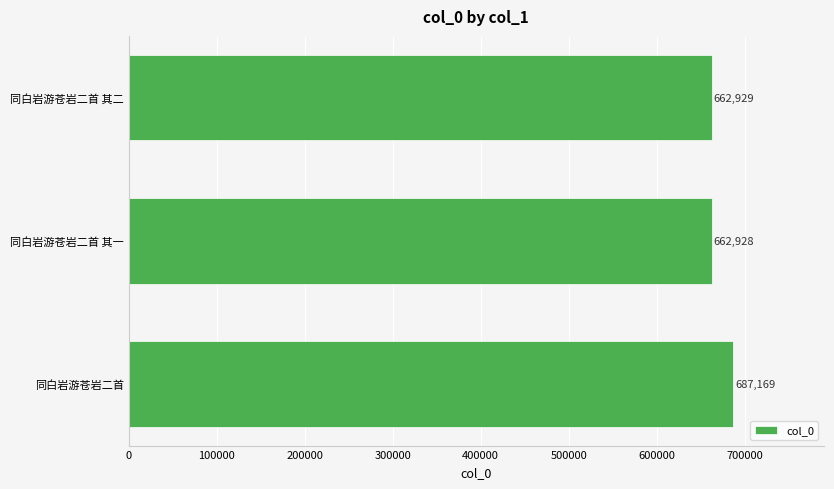

Rank the categories by value from highest to lowest.

同白岩游苍岩二首, 同白岩游苍岩二首 其二, 同白岩游苍岩二首 其一